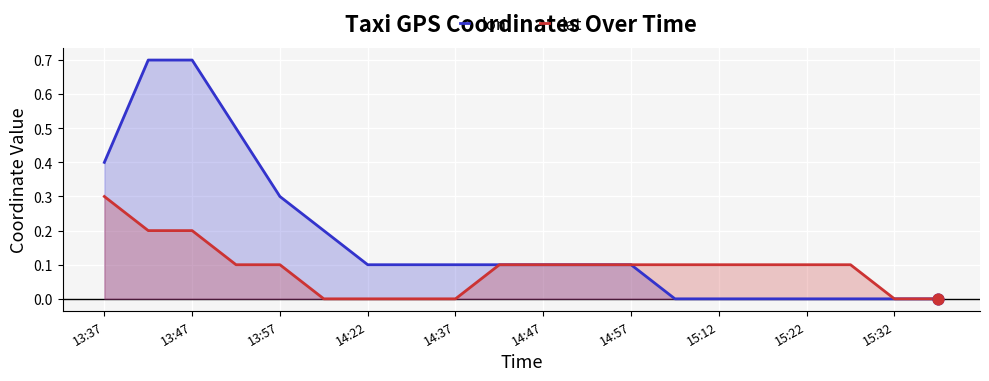

What are all the series names shown in the legend?

lon, lat